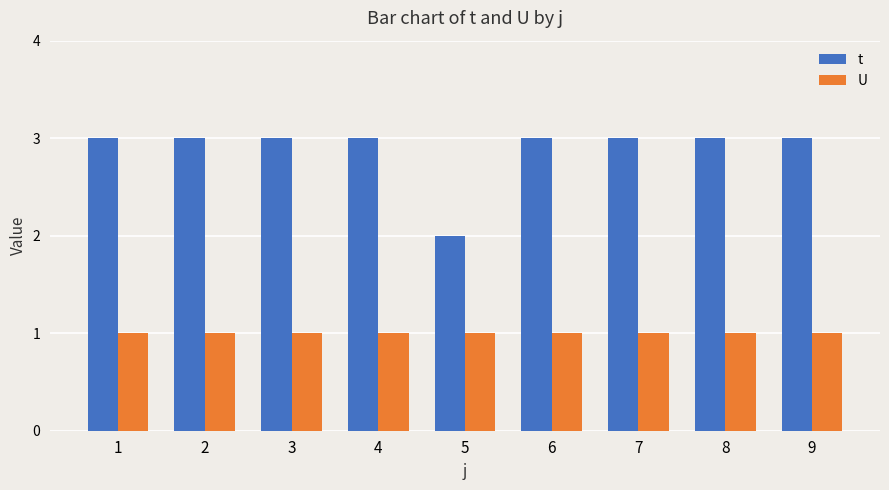

At how many categories does at least one series exceed 1?

9